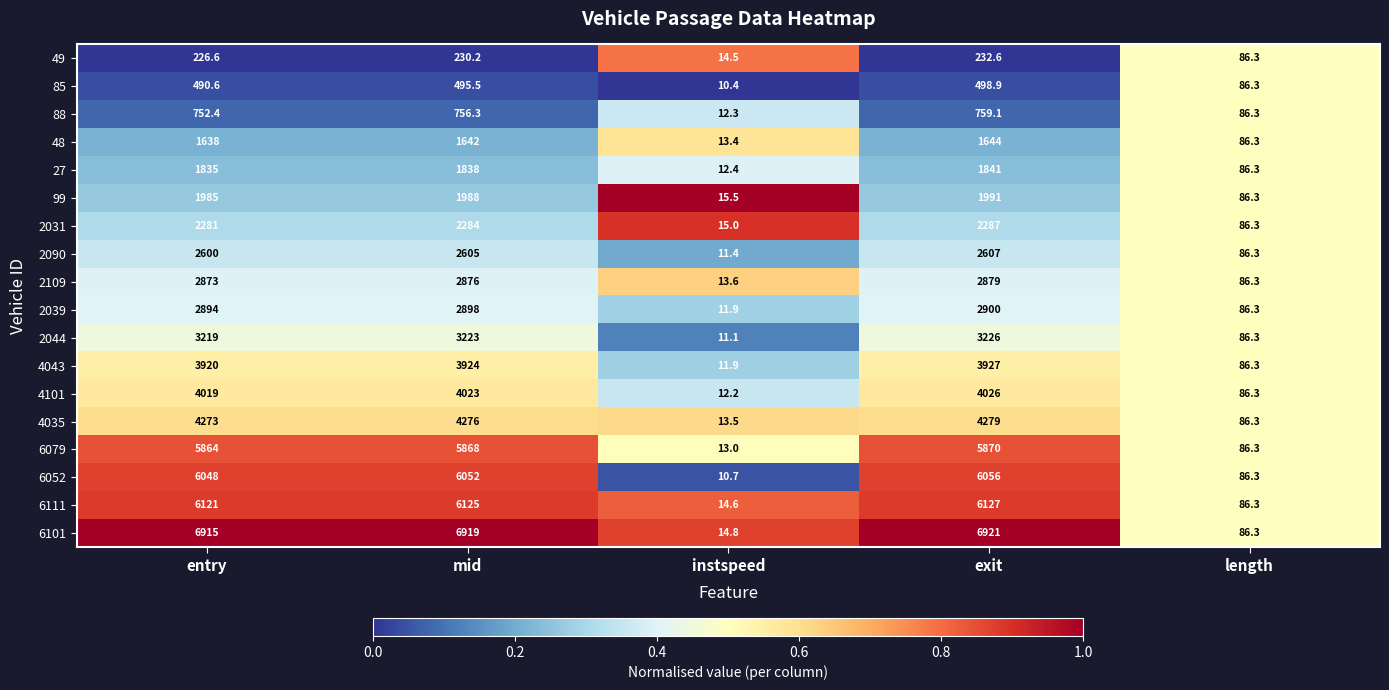

What is the difference between the maximum and minimum values in the 48 series?

1630.6